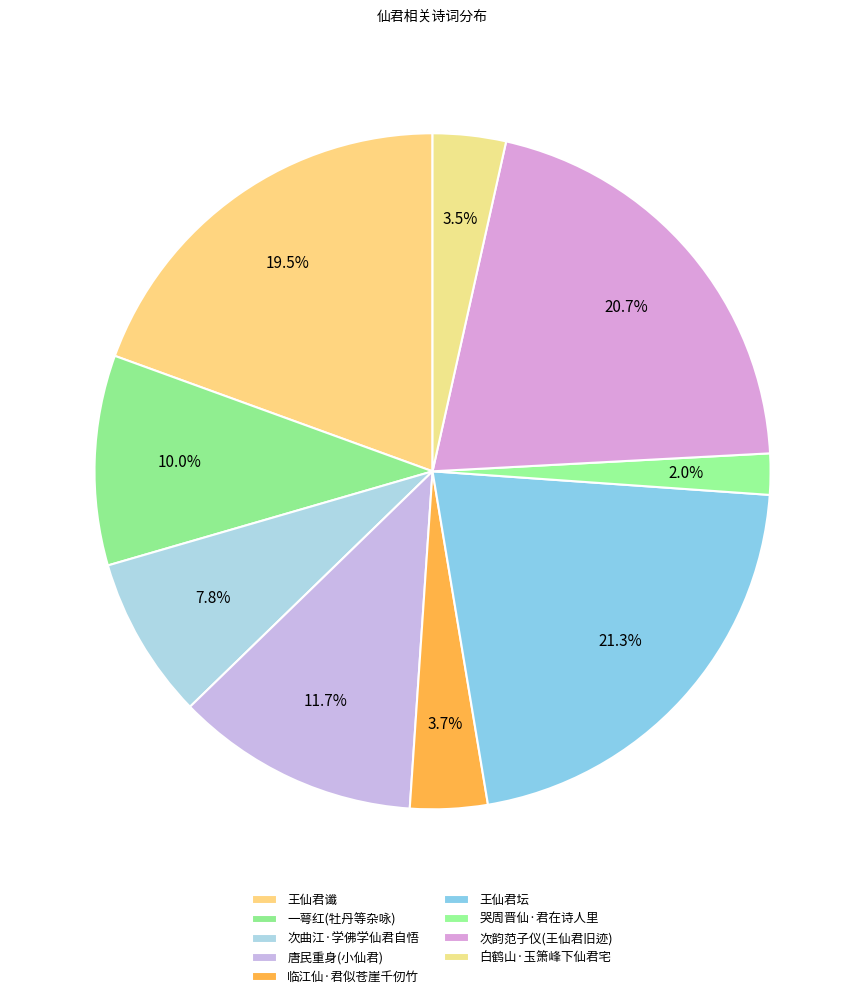

Count the number of slices in the pie.

9